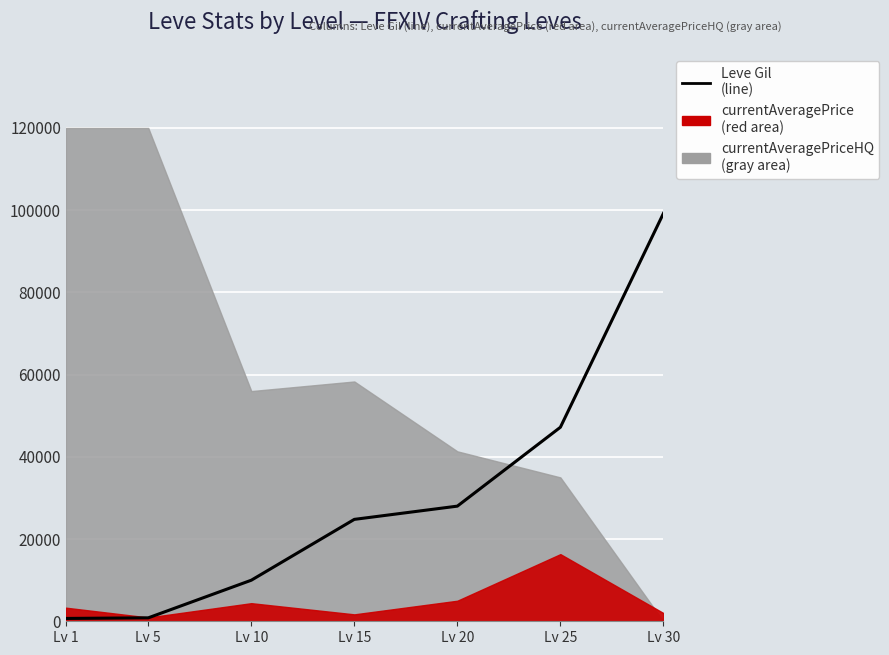

Reading right to left, what are all the values shown in this chart?

Lv 30=99220	Lv 25=47200	Lv 20=28010	Lv 15=24790	Lv 10=9990	Lv 5=840	Lv 1=690